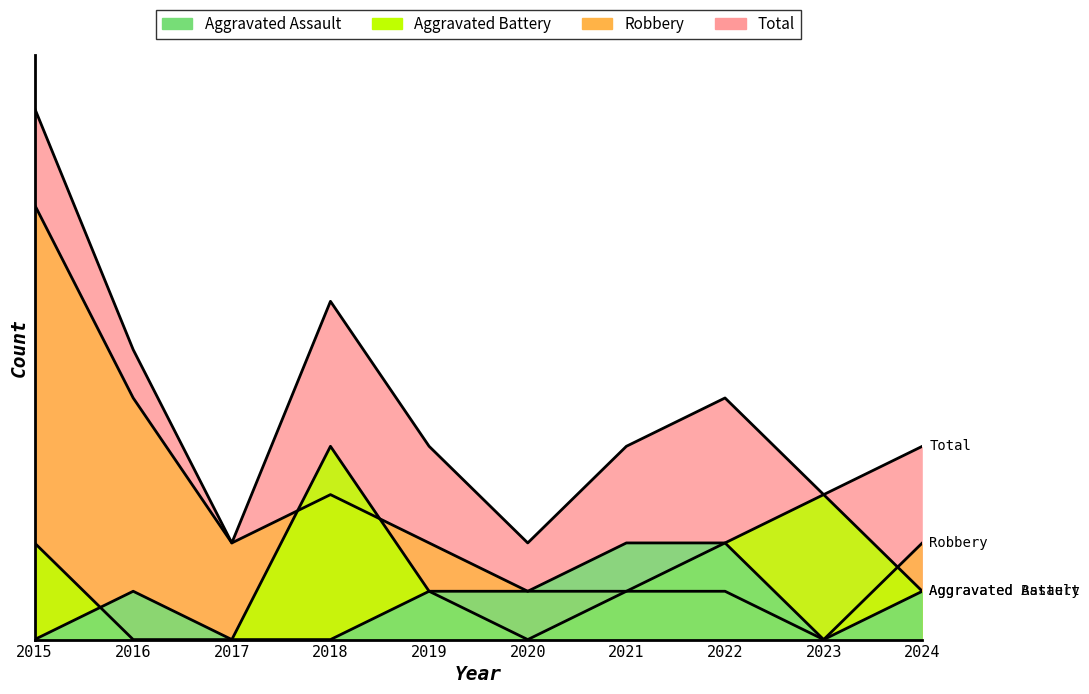

What is the maximum value for Total?

11